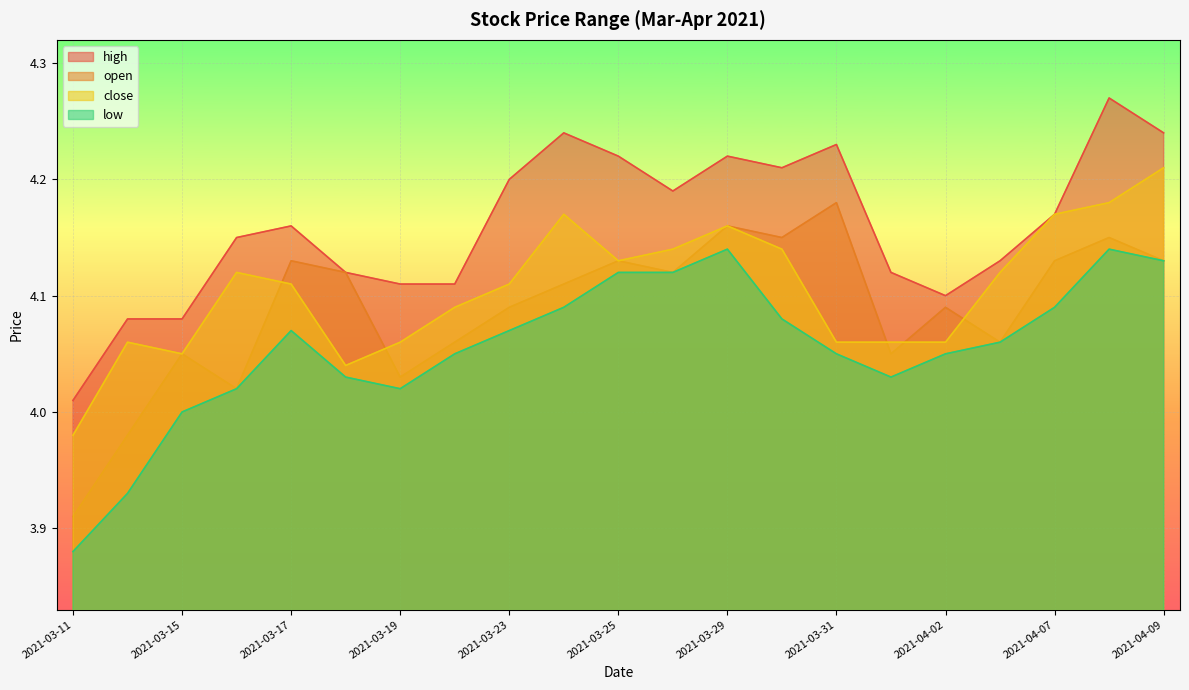

What is the label of the 10th point from the left?

2021-03-24